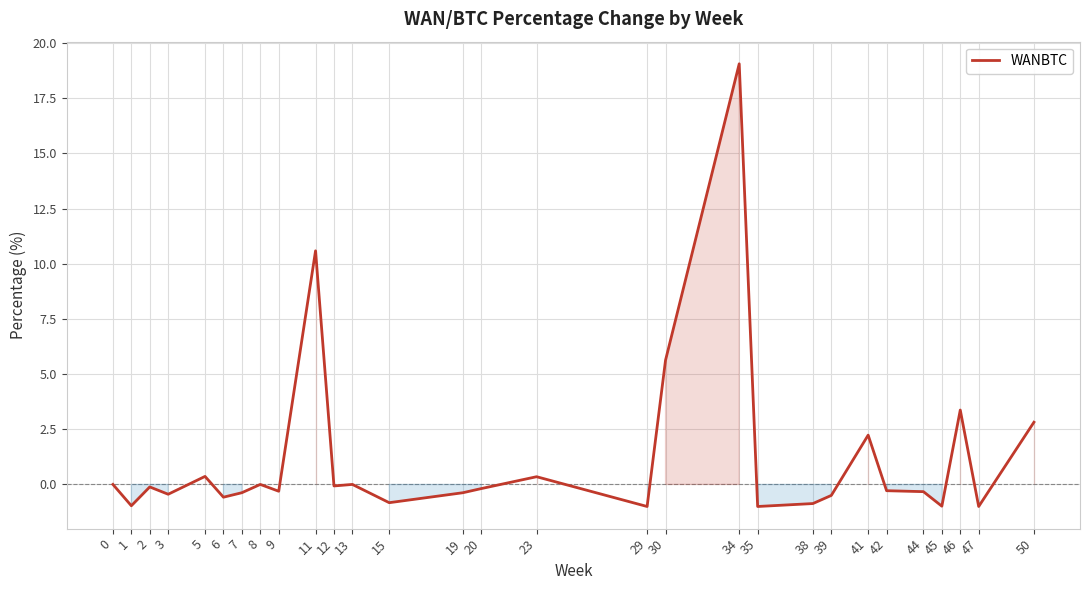

True or false: the data has more than 2 interior local peaks.

True